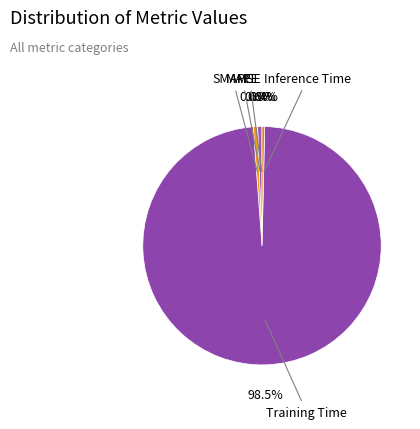

Rank the categories by value from highest to lowest.

Training Time, SMAPE, MAPE, Inference Time, MSE